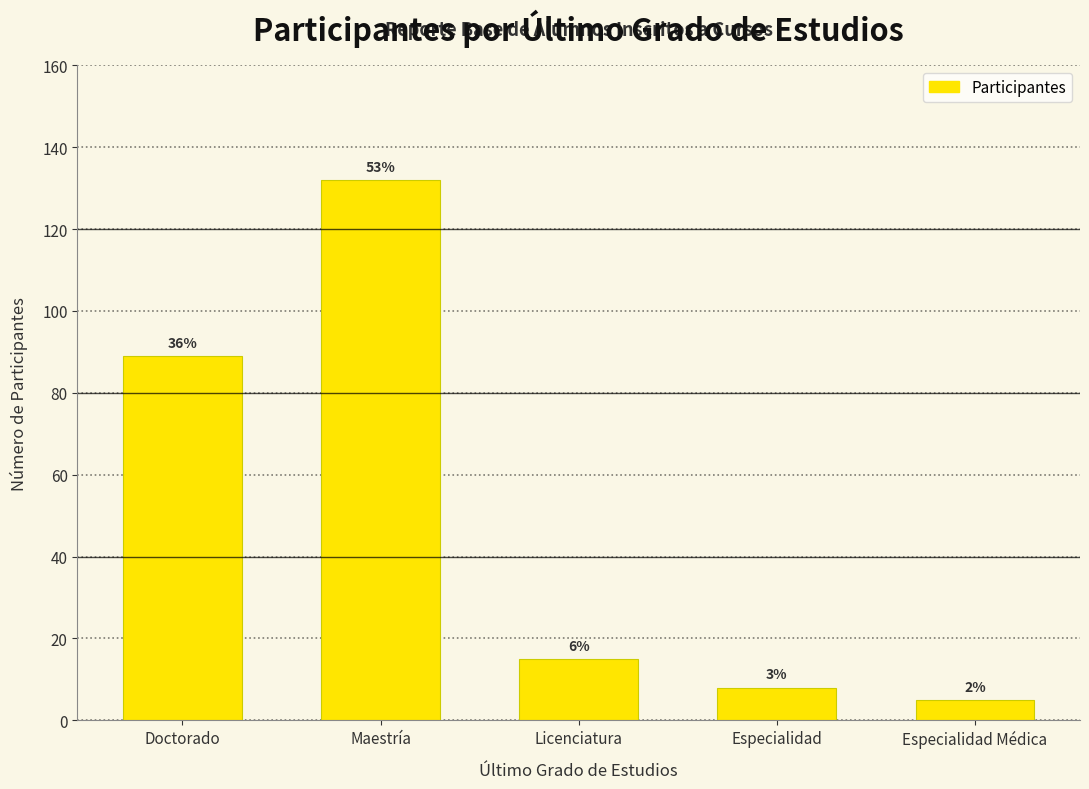

The value at Maestría is 132. True or false?

True